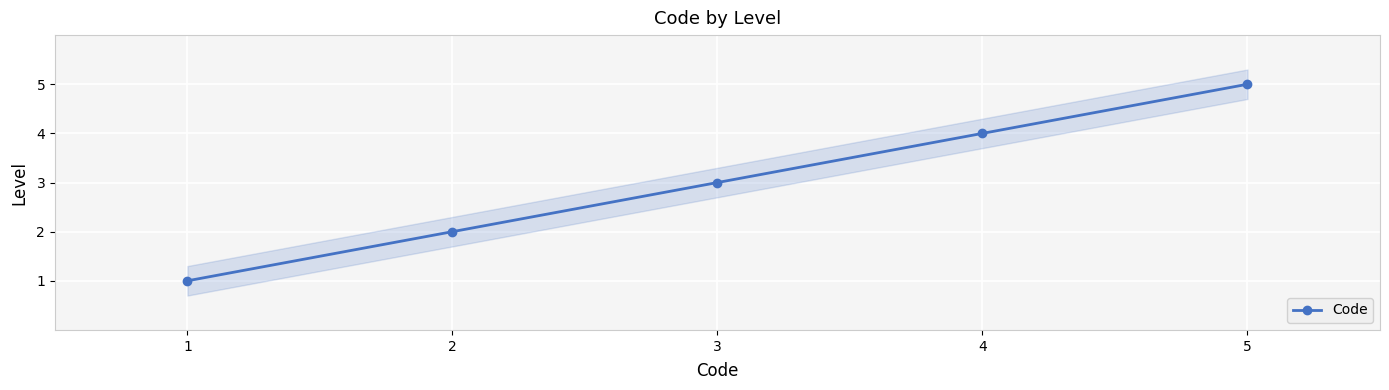

What is the change in value from 4 to 5?

+1